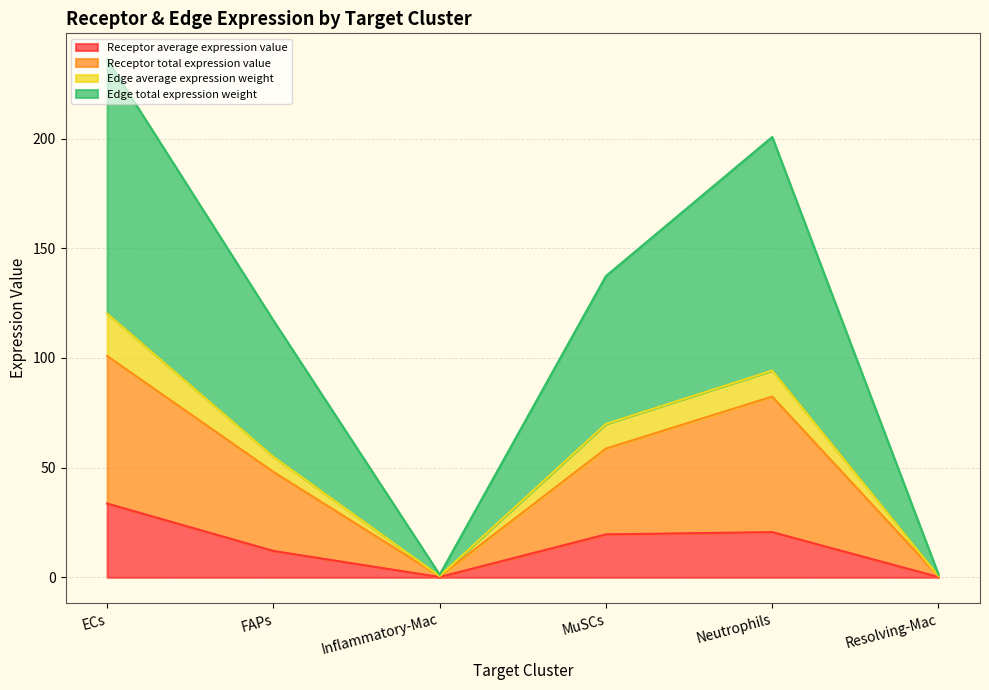

True or false: Edge total expression weight and Receptor average expression value intersect in this chart.

False